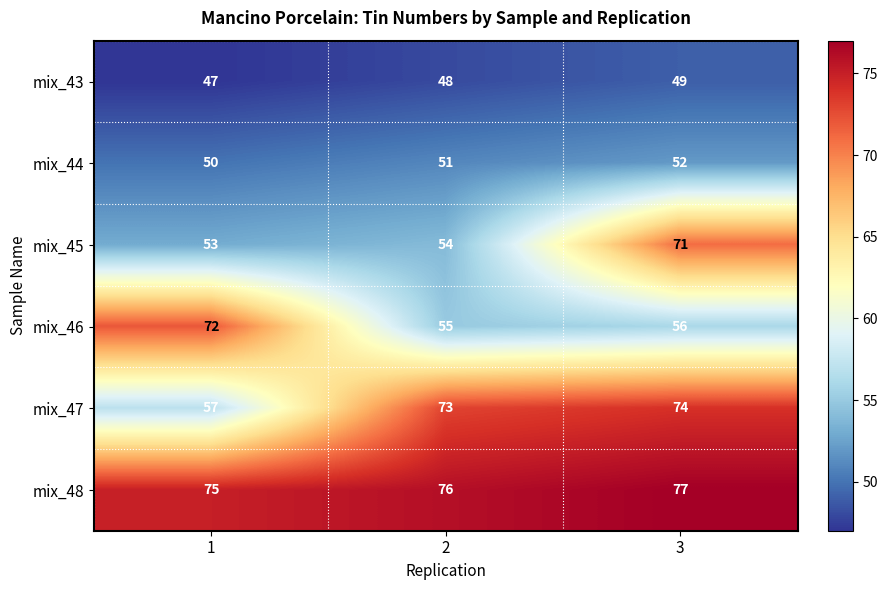

At which category is the sum across all series the highest?

3